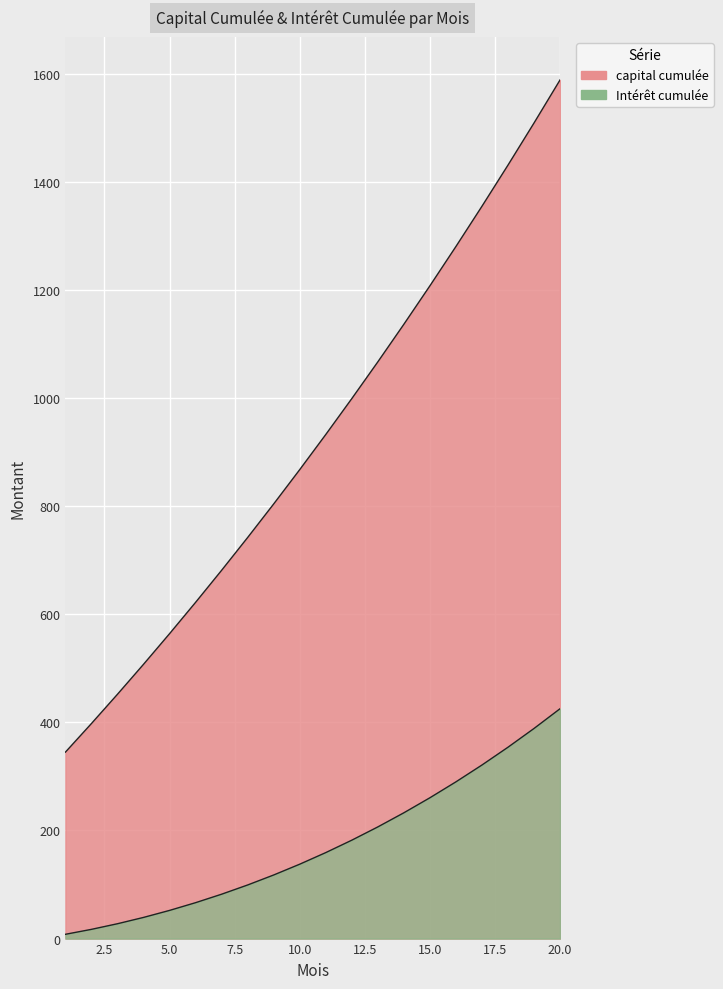

Rank the series by their average value, from highest to lowest.

capital_cumulee, interet_cumule